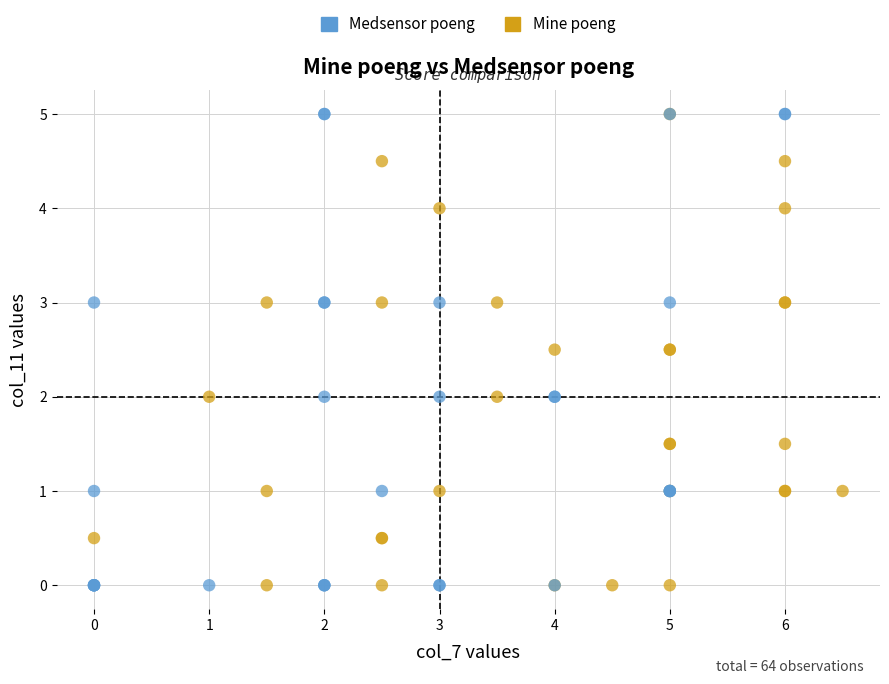

What are all the series names shown in the legend?

Medsensor poeng, Mine poeng